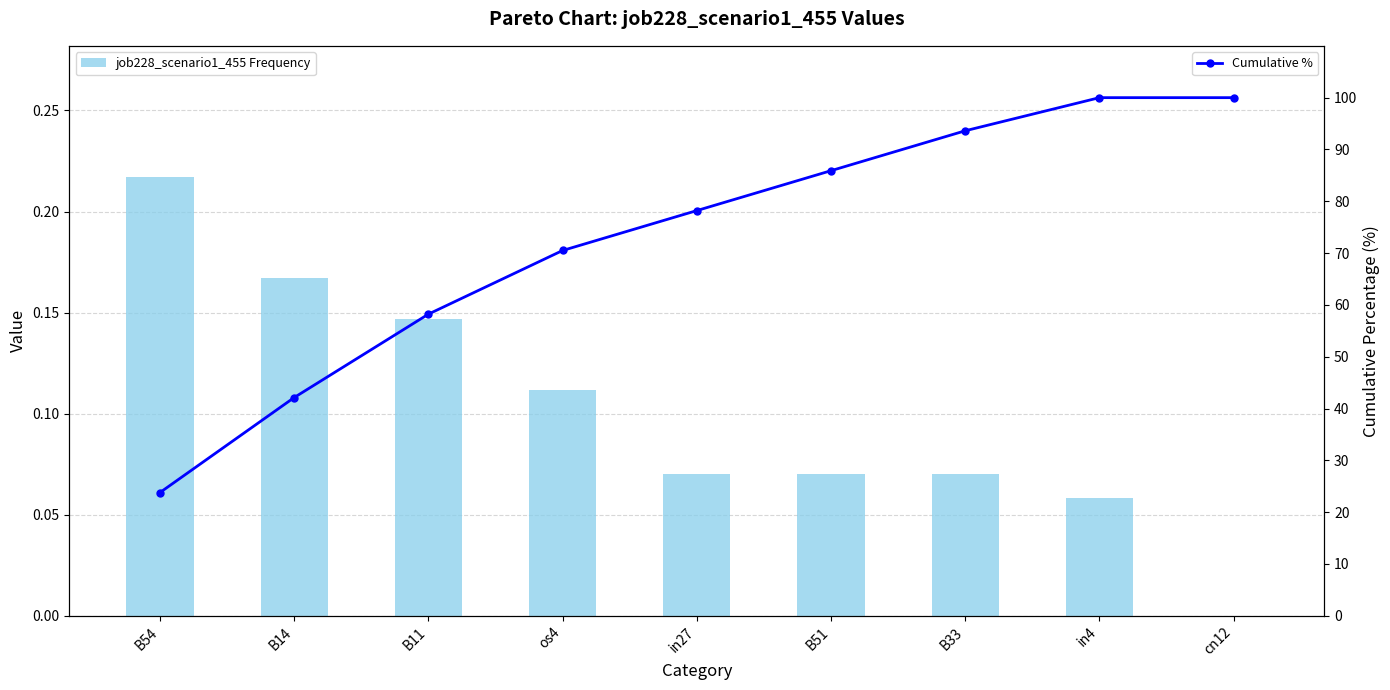

How many groups of bars are there?

9